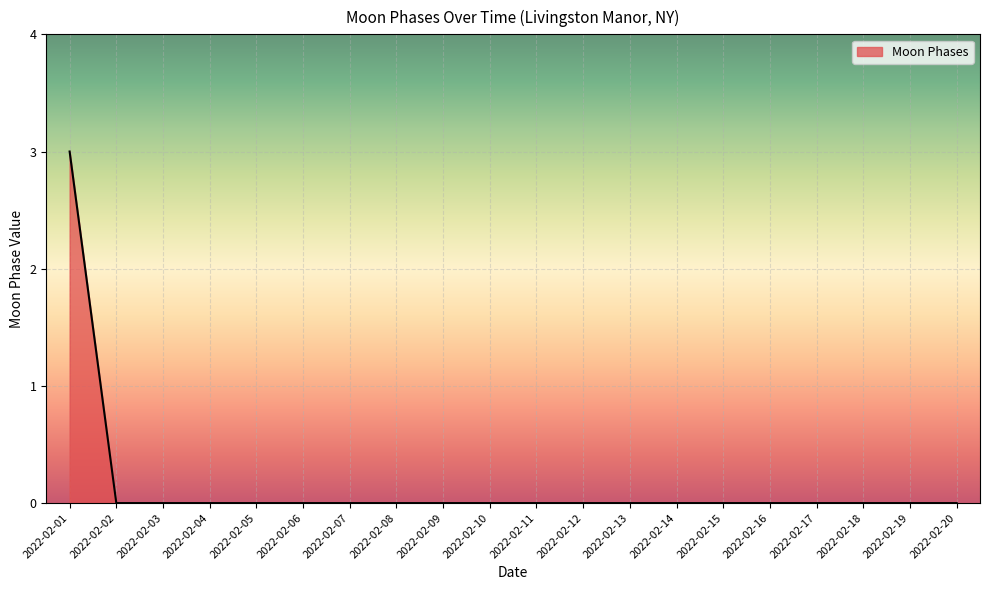

Which has a higher value, 2022-02-01 or 2022-02-08?

2022-02-01